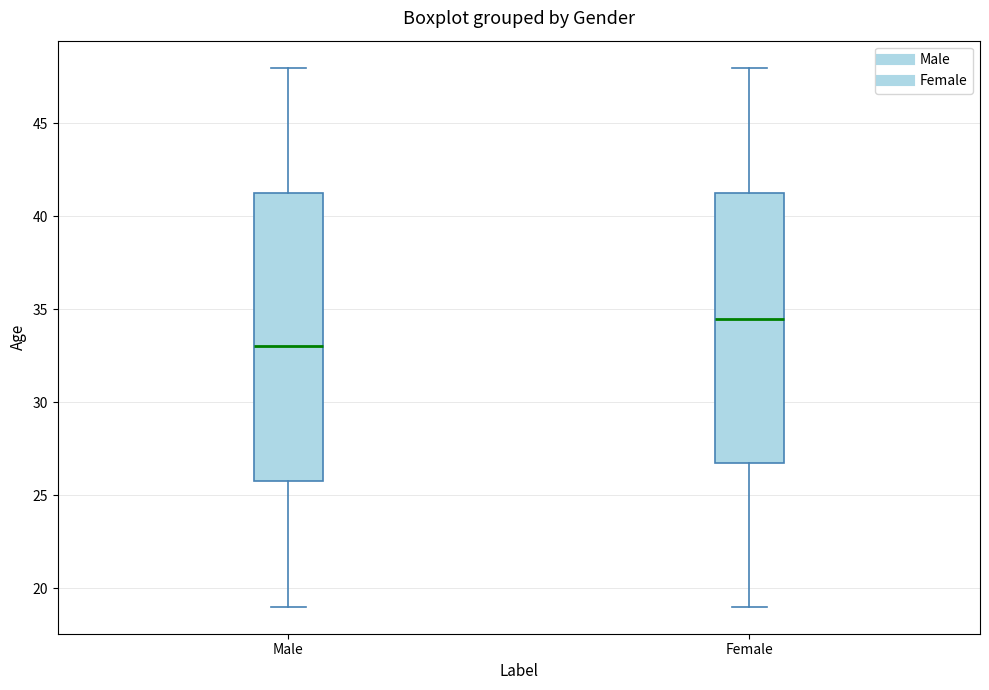

Which box has the highest median line?

Female